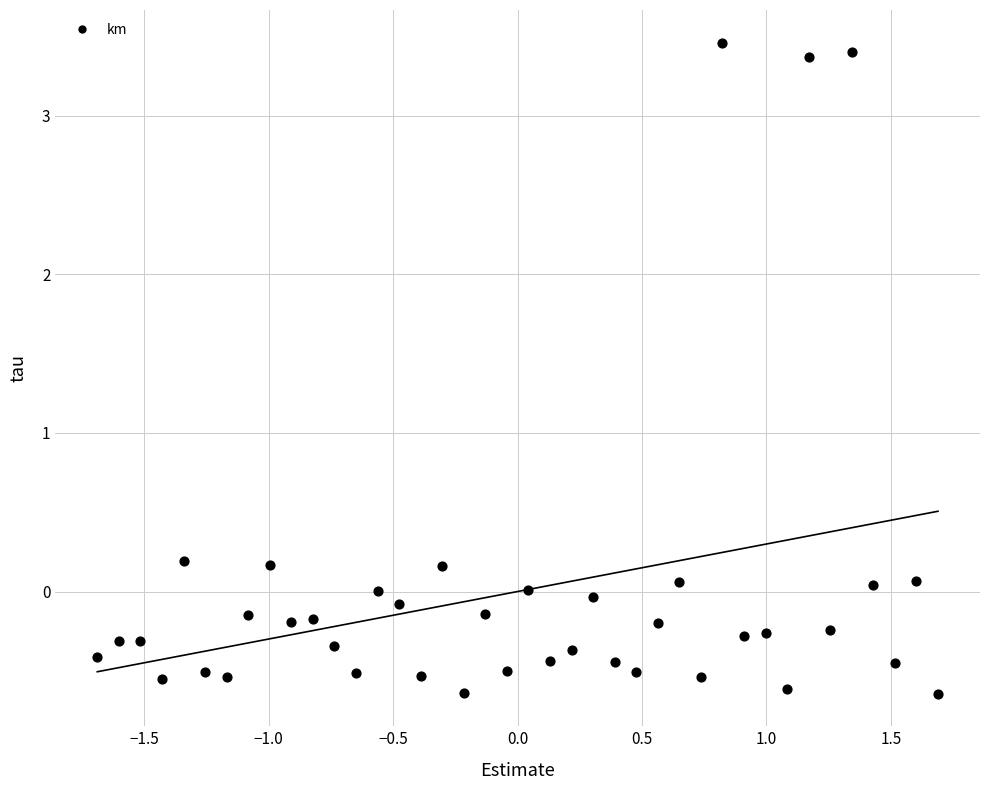

What is the range of Y values (max minus min)?

4.1